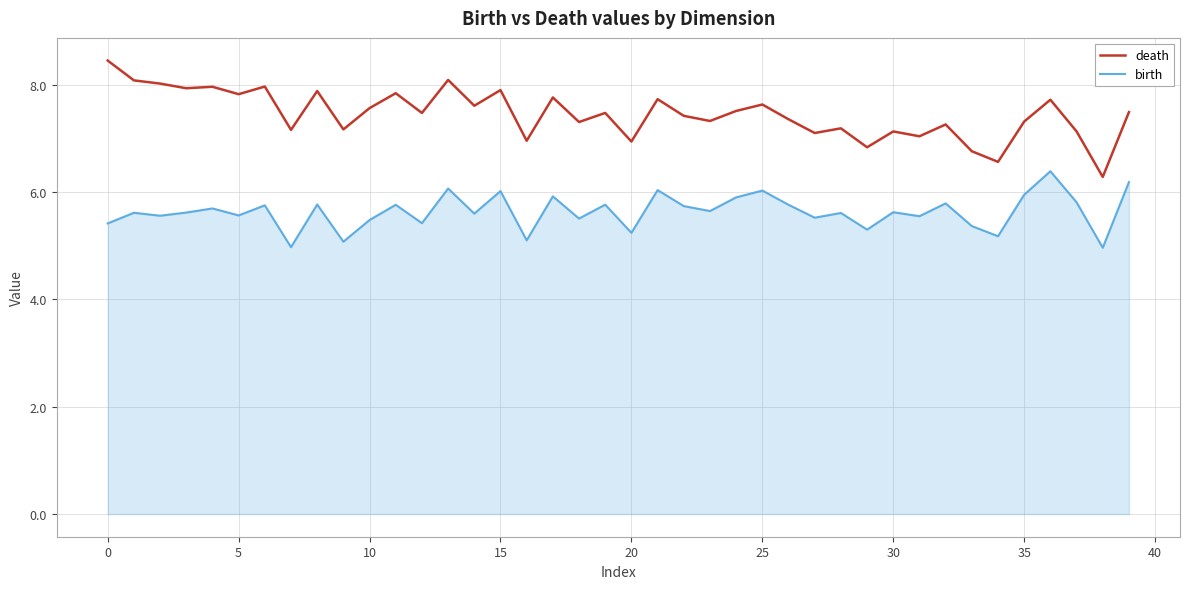

Which series has the widest spread of values?

death